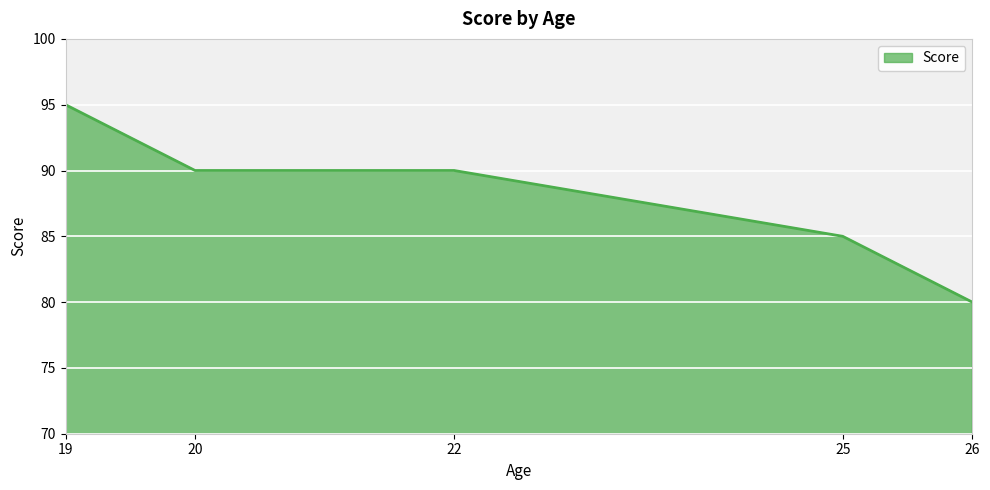

How many distinct data groups are displayed?

1